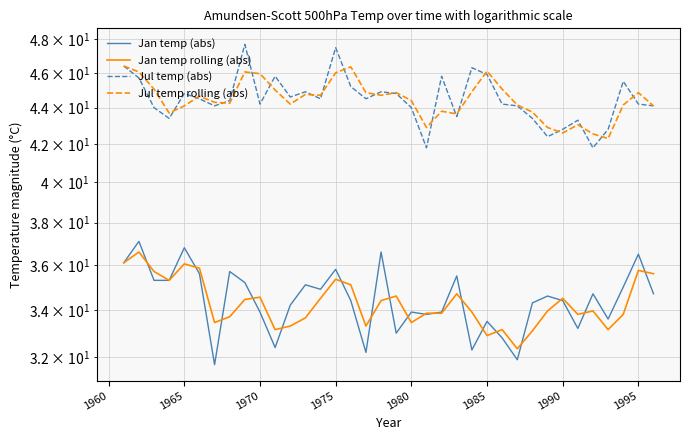

Does the chart have visible grid lines?

Yes